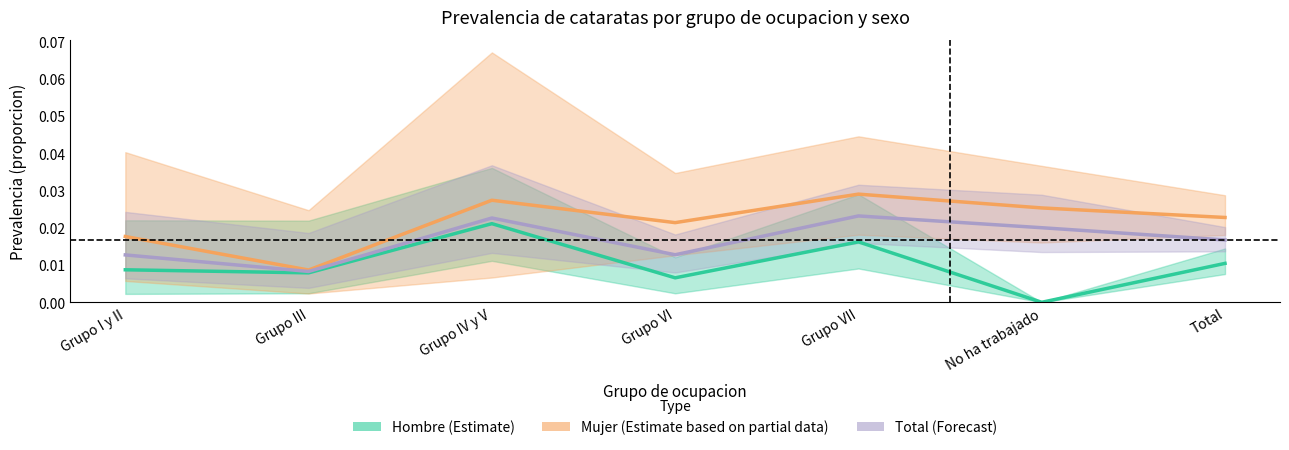

Between Grupo I y II and Total, which series saw the biggest shift?

Mujer (Estimate based on partial data)